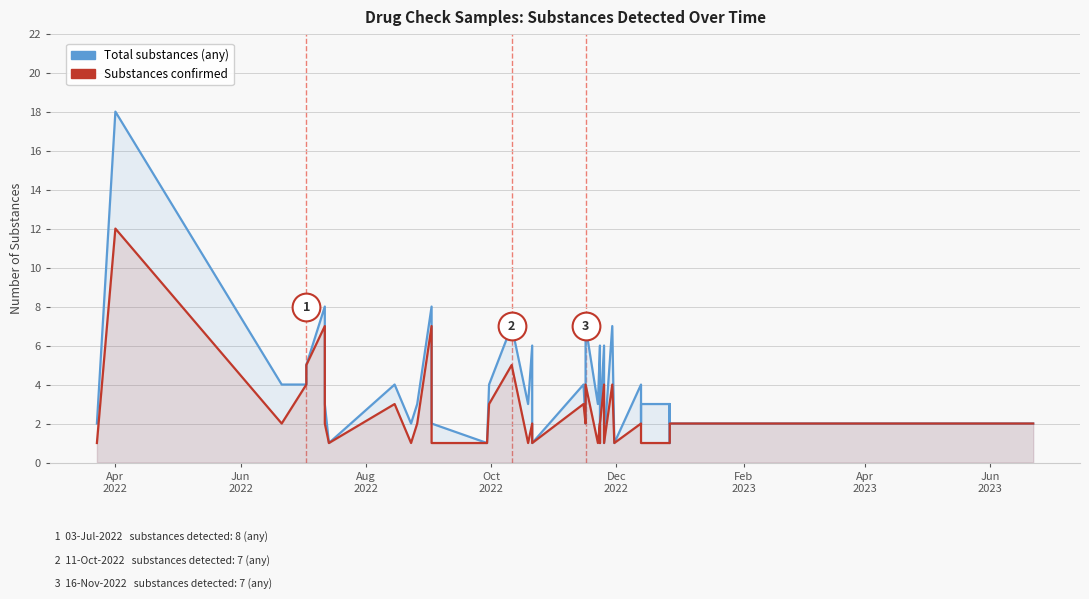

True or false: Substances confirmed has more than 1 points higher than both neighbors.

True